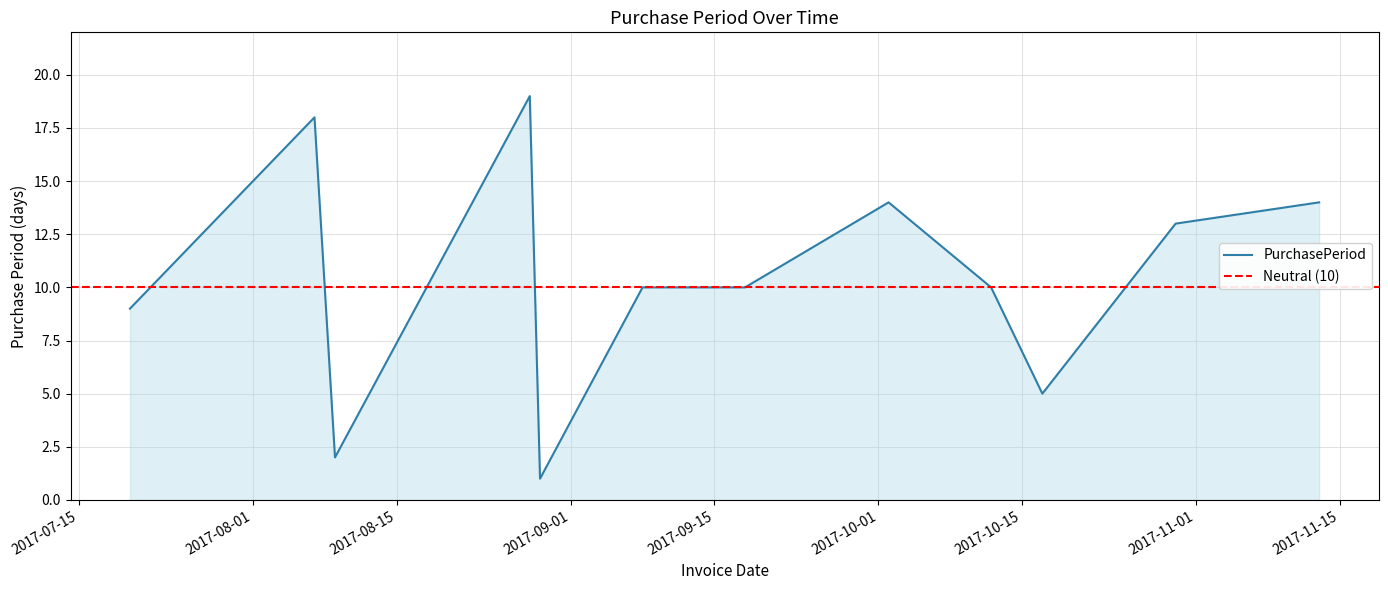

What is the average value?

10